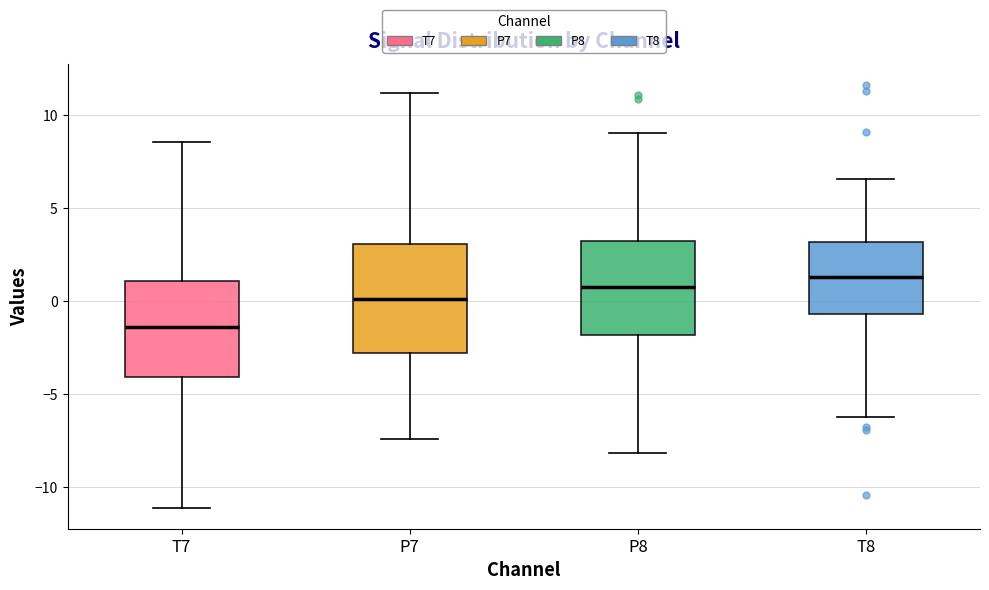

Reading left to right, read every box against the y-axis: the position of its median line, the range the box covers, and the ends of its whiskers. The values are not printed on the chart, so give them approximately, as read against the axis.

T7: median -1.5, box -4.0 to 1.0, whiskers -11.0 to 8.5
P7: median 0.0, box -3.0 to 3.0, whiskers -7.5 to 11.0
P8: median 1.0, box -2.0 to 3.0, whiskers -8.0 to 9.0
T8: median 1.5, box -0.5 to 3.0, whiskers -6.0 to 6.5